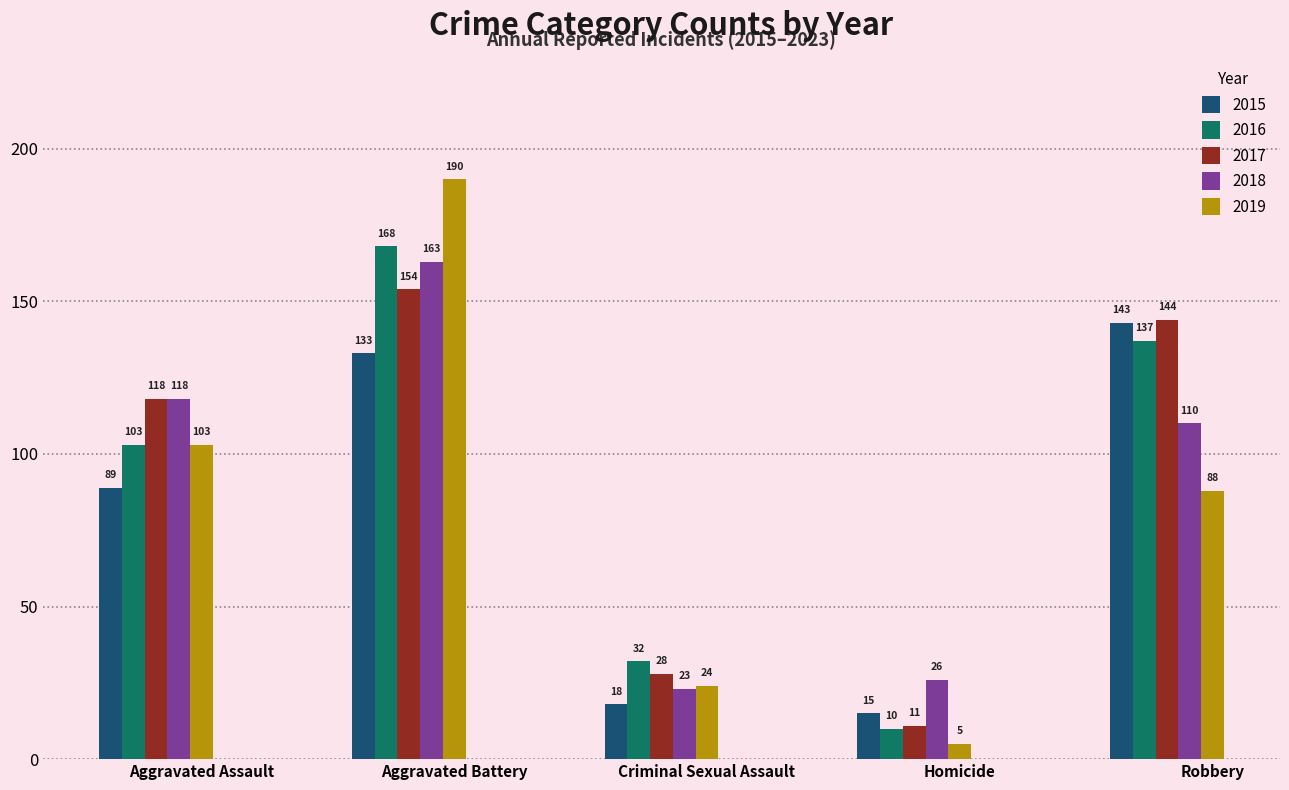

What is the value of the 2018 bar at the 3rd from the left?

23